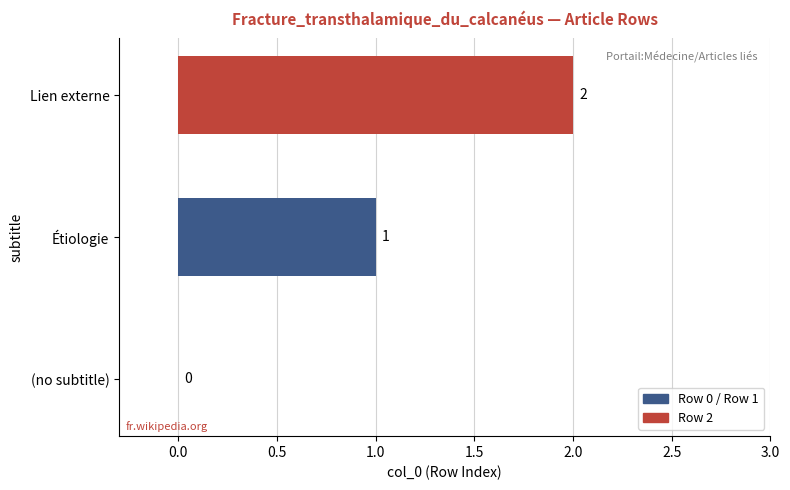

Where is the data nearest to the value 1?

Étiologie